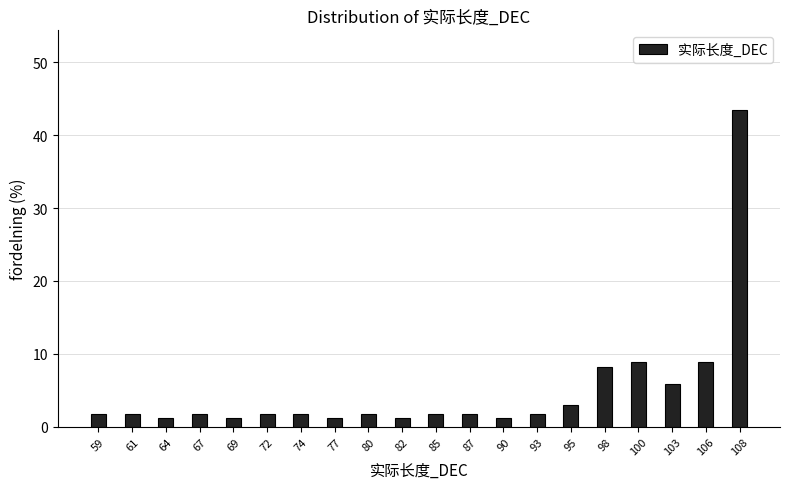

Reading left to right, transcribe all the data shown in this chart.

1.8	1.8	1.2	1.8	1.2	1.8	1.8	1.2	1.8	1.2	1.8	1.8	1.2	1.8	2.9	8.2	8.8	5.9	8.8	43.5